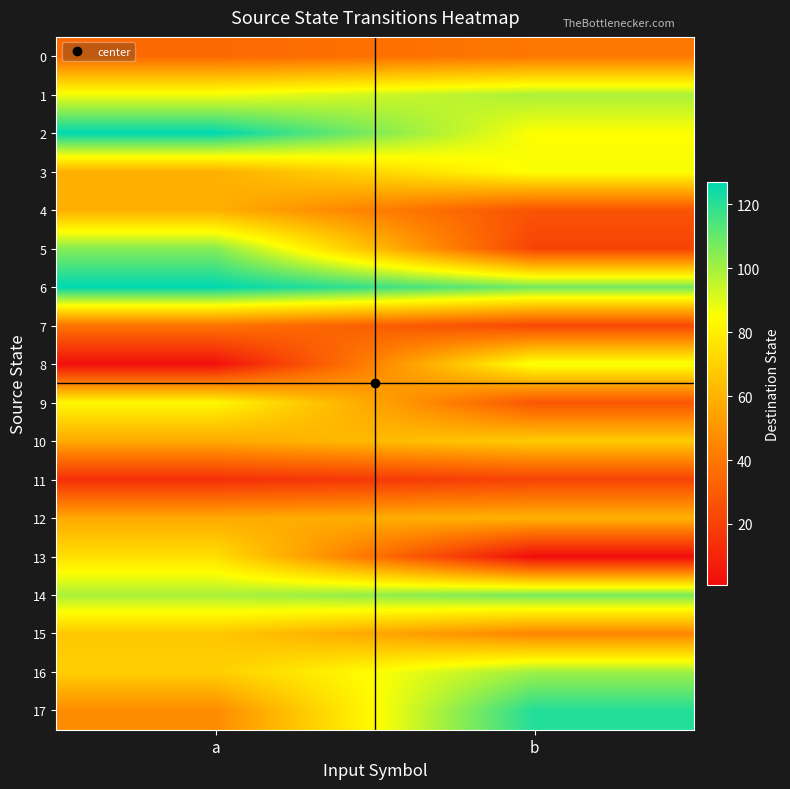

Reading right to left, transcribe all the data shown in this chart.

0: b=40	a=35
1: b=99	a=87
2: b=85	a=127
3: b=86	a=59
4: b=27	a=59
5: b=21	a=105
6: b=108	a=127
7: b=23	a=39
8: b=87	a=2
9: b=28	a=83
10: b=68	a=57
11: b=21	a=14
12: b=60	a=57
13: b=1	a=75
14: b=107	a=99
15: b=45	a=67
16: b=101	a=69
17: b=121	a=47